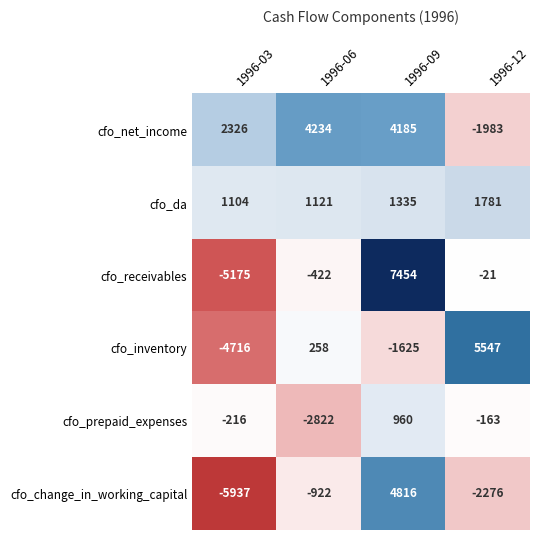

Reading left to right, extract all data points from this chart.

cfo_net_income: 2326	4234	4185	-1983
cfo_da: 1104	1121	1335	1781
cfo_receivables: -5175	-422	7454	-21
cfo_inventory: -4716	258	-1625	5547
cfo_prepaid_expenses: -216	-2822	960	-163
cfo_change_in_working_capital: -5937	-922	4816	-2276